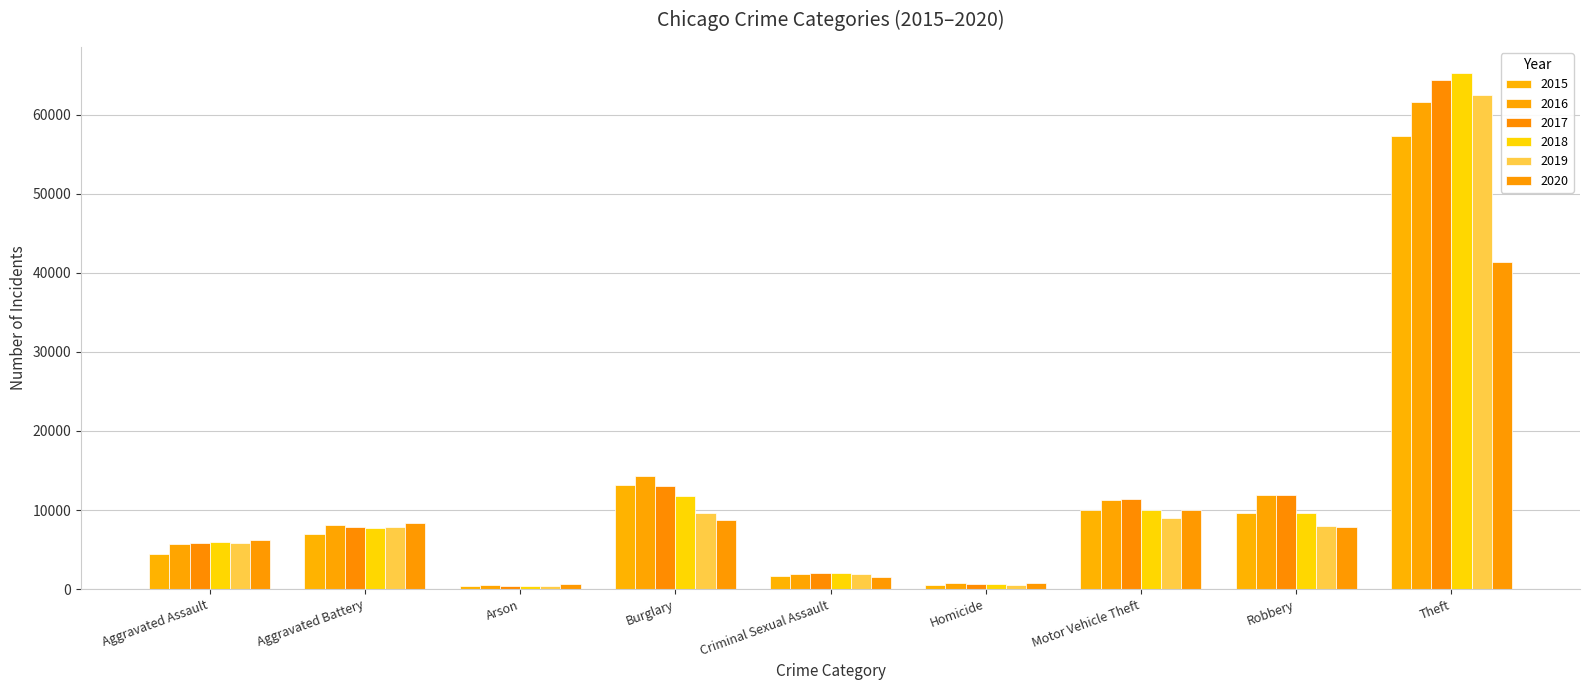

What is the difference between the maximum and second lowest values in the 2017 series?

63714